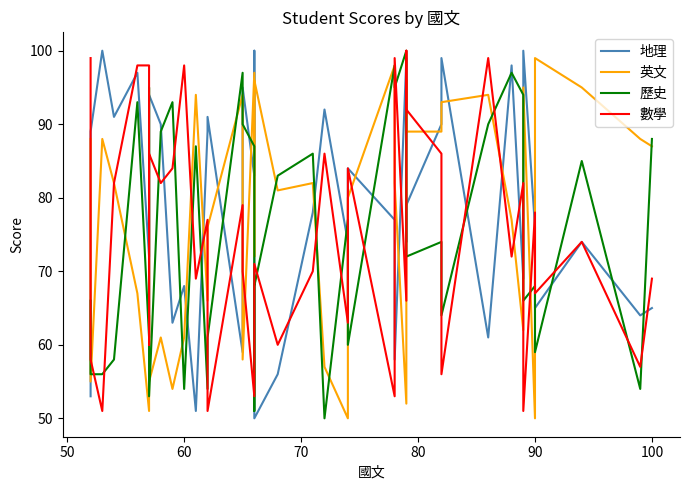

Is it true that 數學 equals 18 at 34?

False